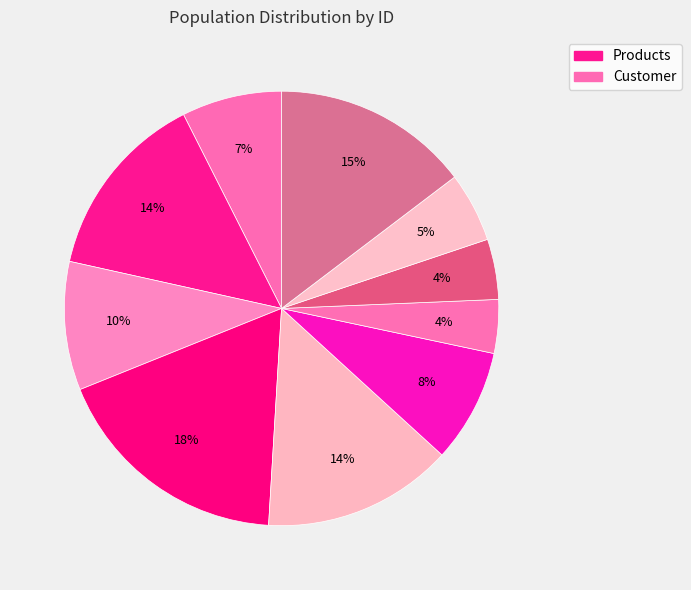

Is there any slice that represents more than half of the pie?

No